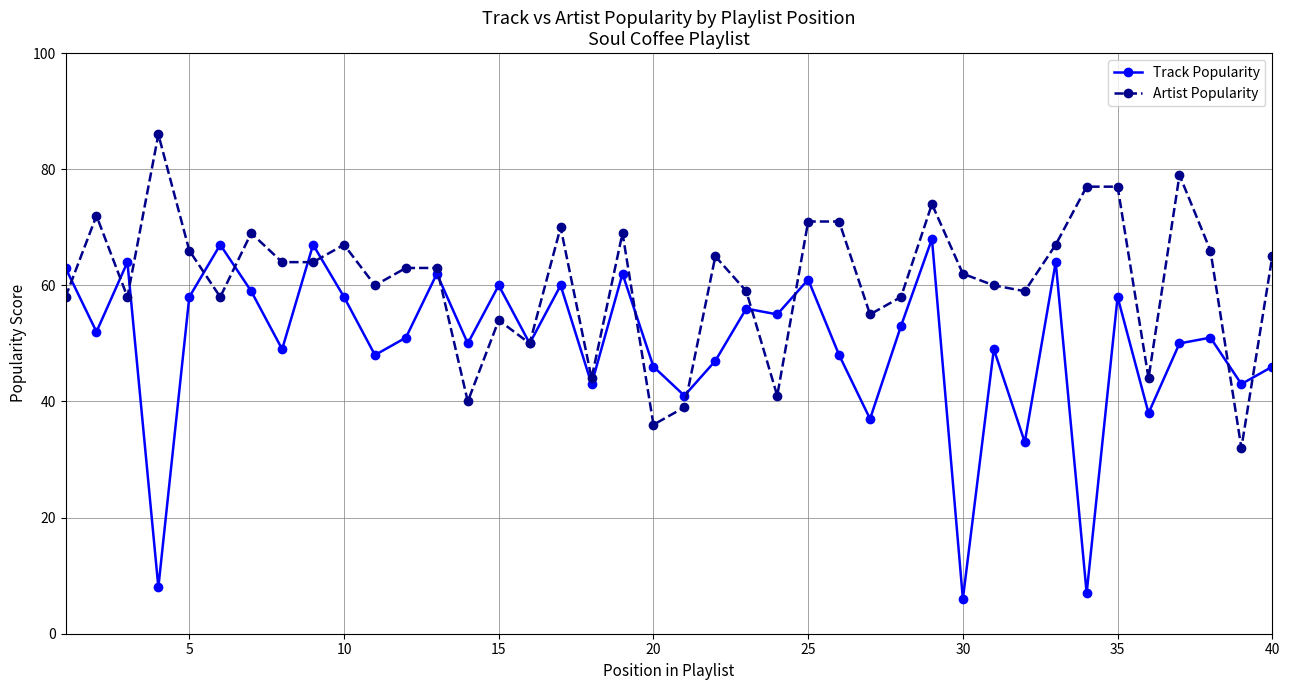

True or false: Track Popularity has more than 0 interior local peaks.

True